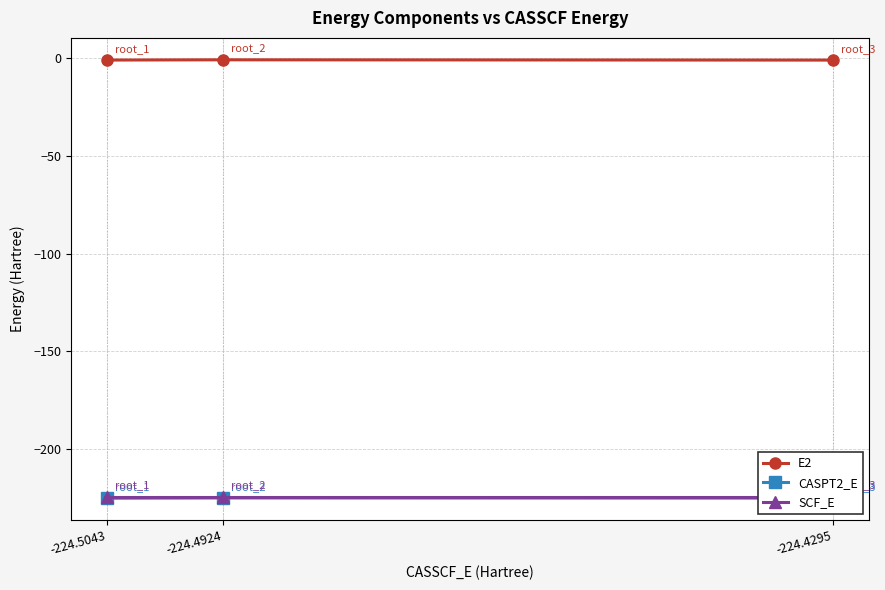

Reading left to right, list all the values displayed in this chart.

E2: -0.8	-0.7	-0.8
CASPT2_E: -225.3	-225.2	-225.3
SCF_E: -224.5	-224.5	-224.5